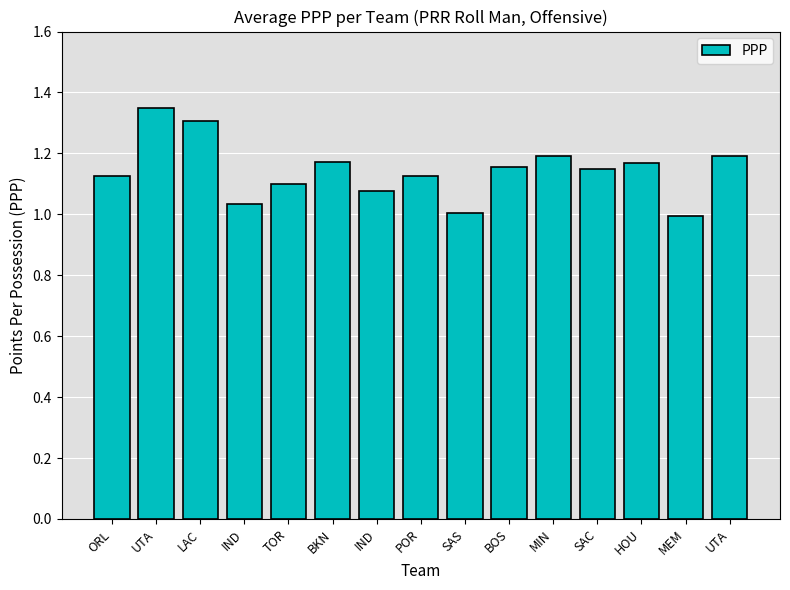

How many bars are there in total?

15